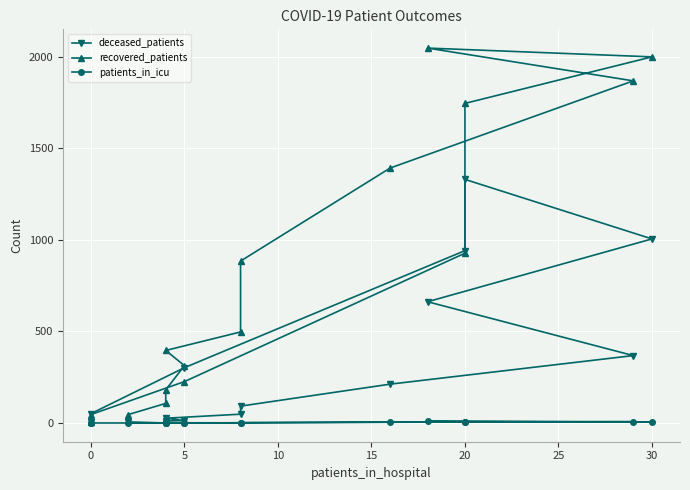

How many series are shown in this chart?

3